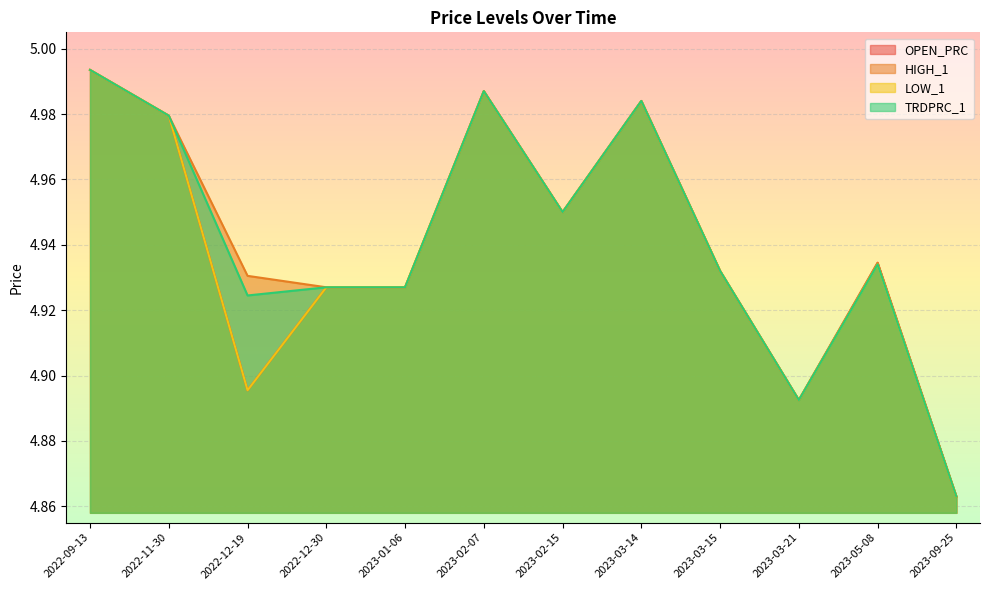

Which series has the largest range (max minus min)?

OPEN_PRC